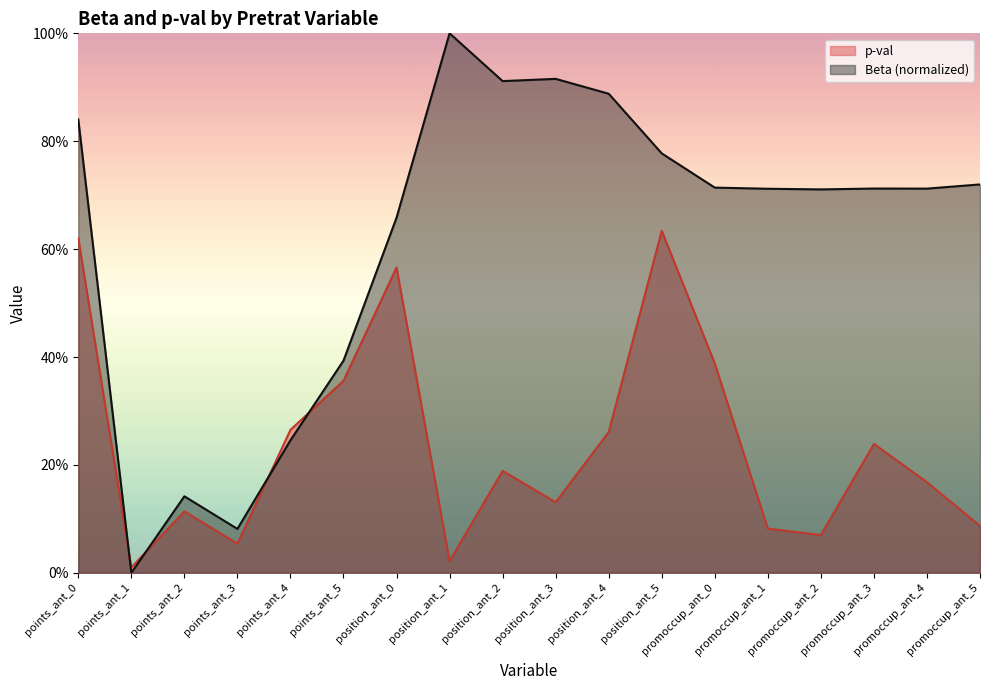

How many interior local peaks does the p-val series have?

5